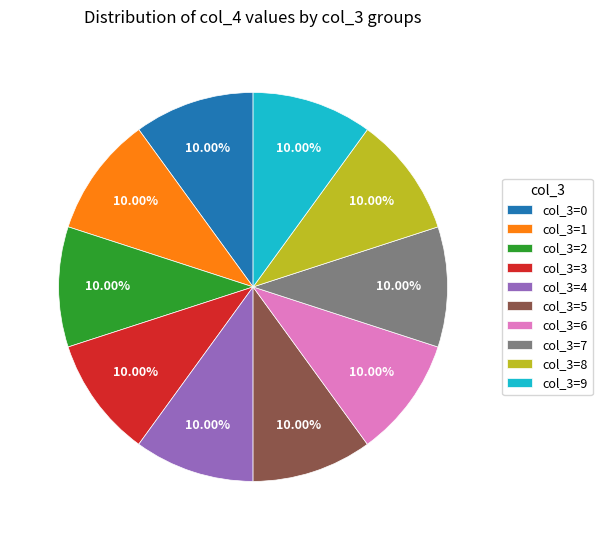

What is the ratio of the value at col_3=4 to the value at col_3=7?

1.0